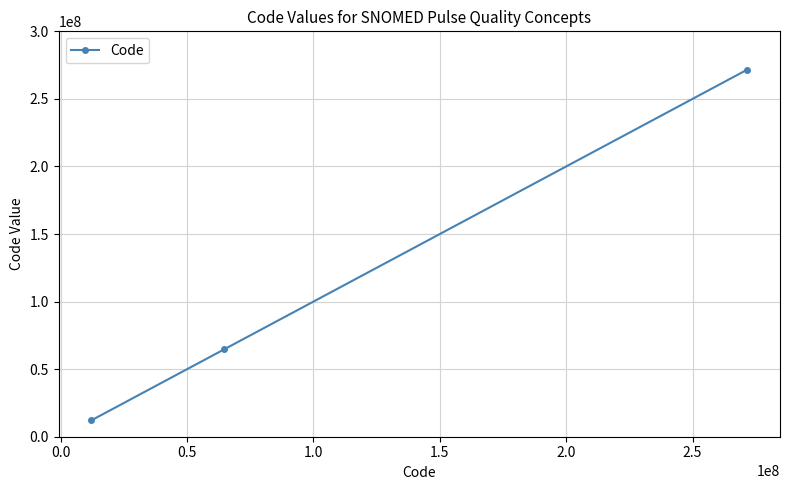

What is the value of the 1st point from the left?

12146004